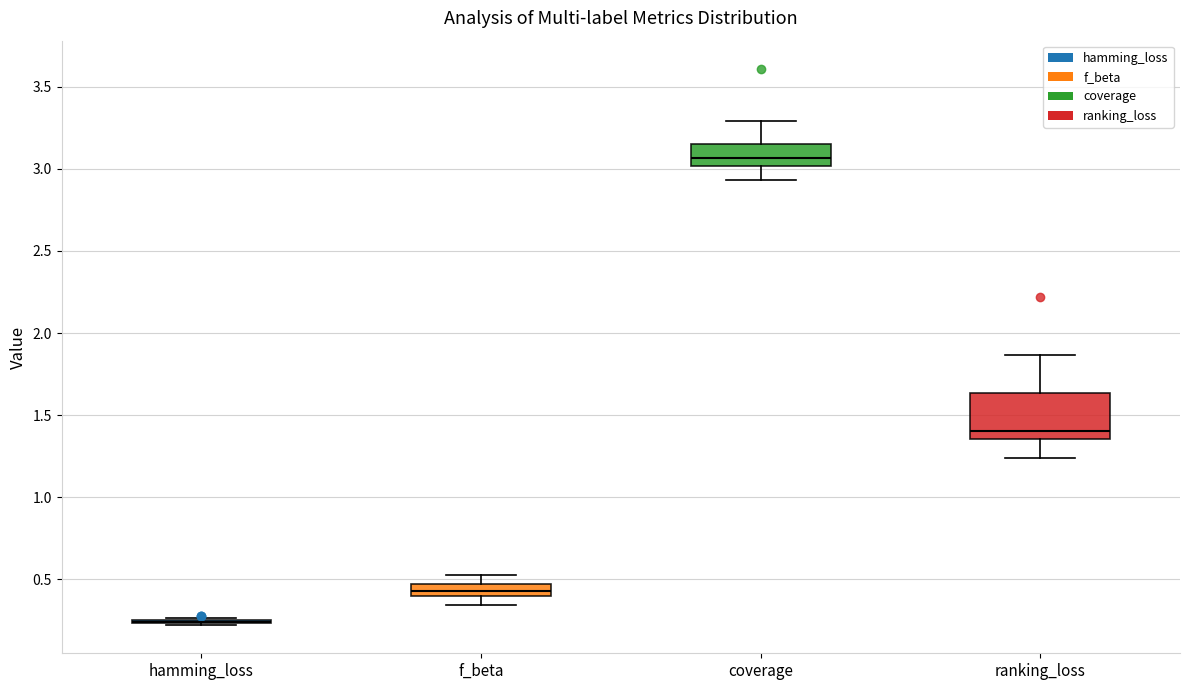

Where does the upper whisker of the box for ranking_loss end on the y-axis? The values are not printed on the chart, so give them approximately, as read against the axis.

1.85